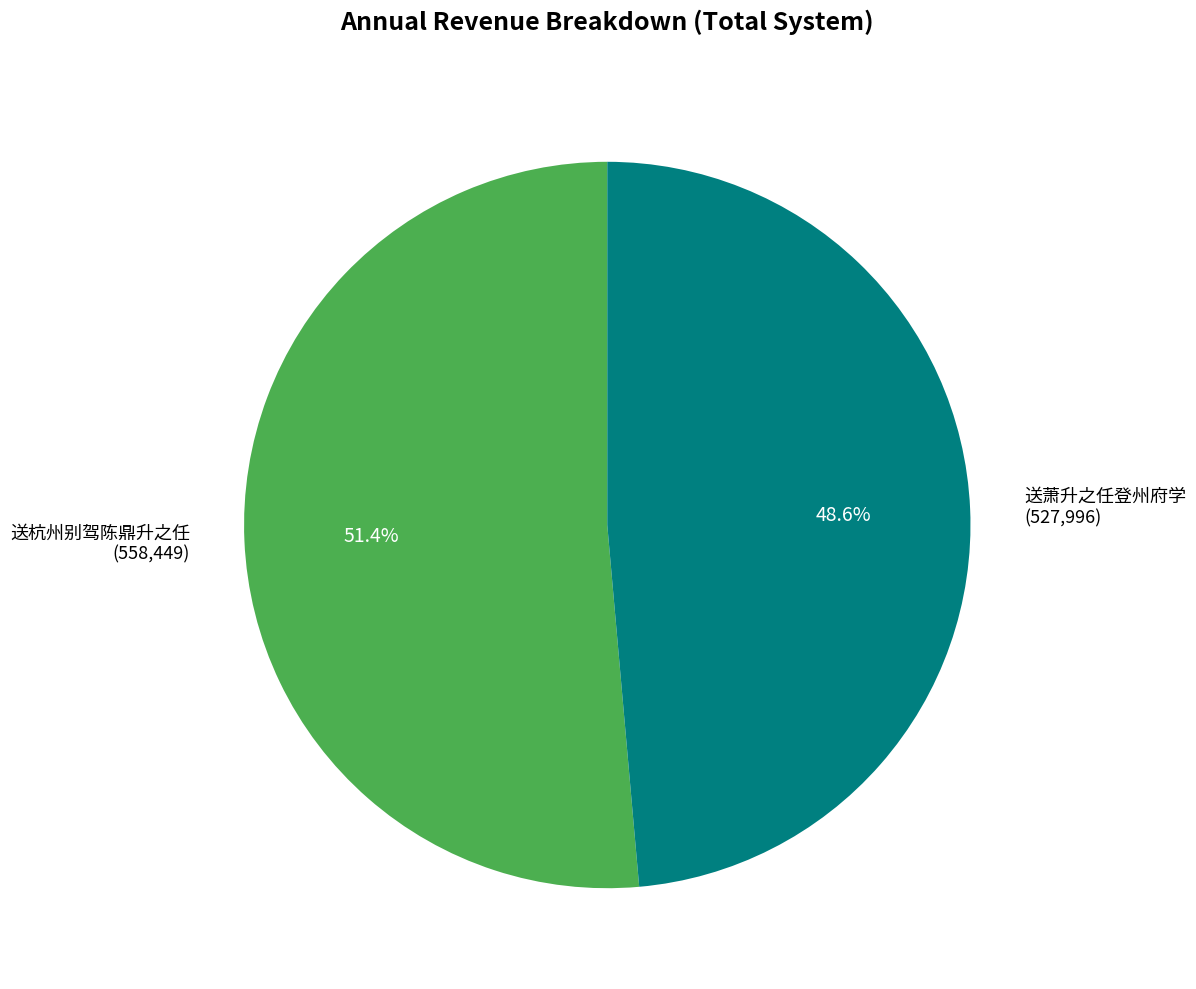

Is it true that 送萧升之任登州府学 is 49% of the pie?

True